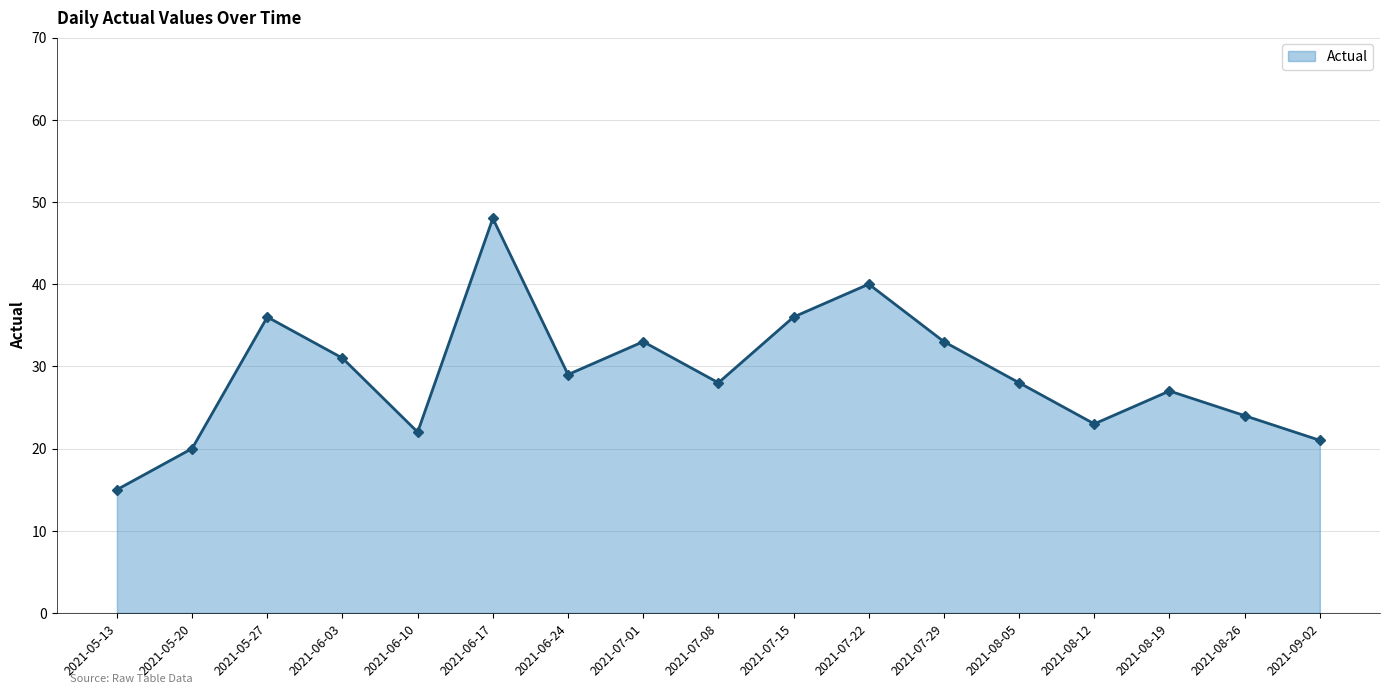

How many lines are shown in the chart?

1